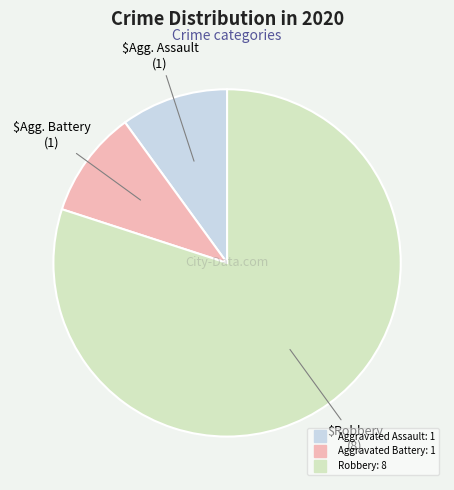

Which slice is the largest?

Robbery